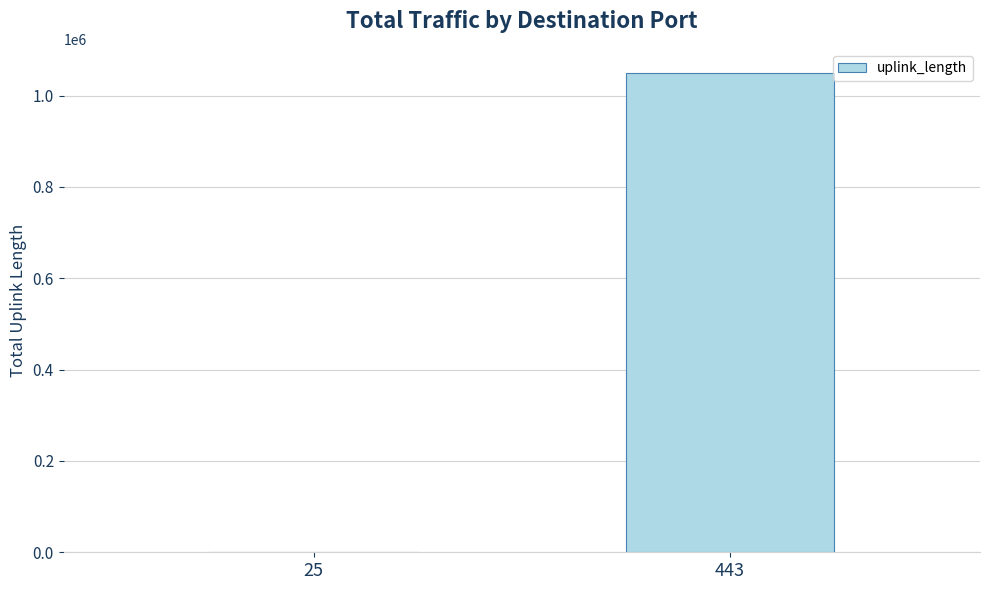

The value at 25 is 184. True or false?

True